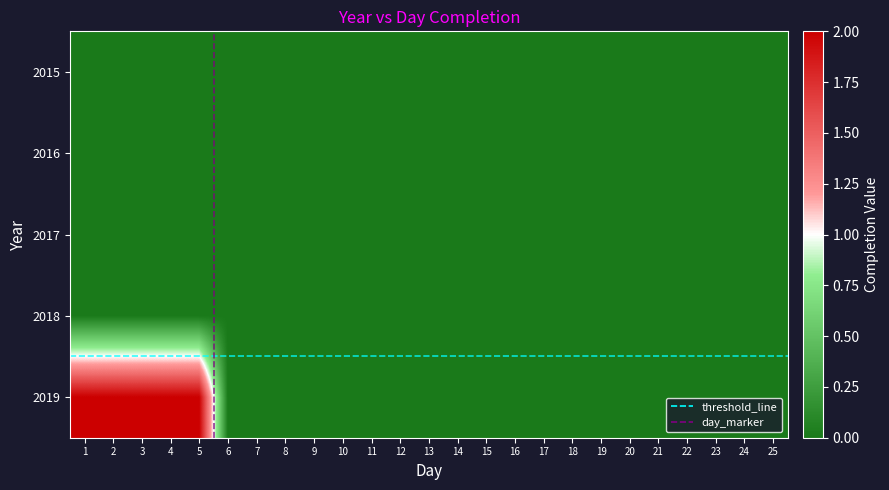

Rank the series by their maximum value, from lowest to highest.

2015, 2016, 2017, 2018, 2019